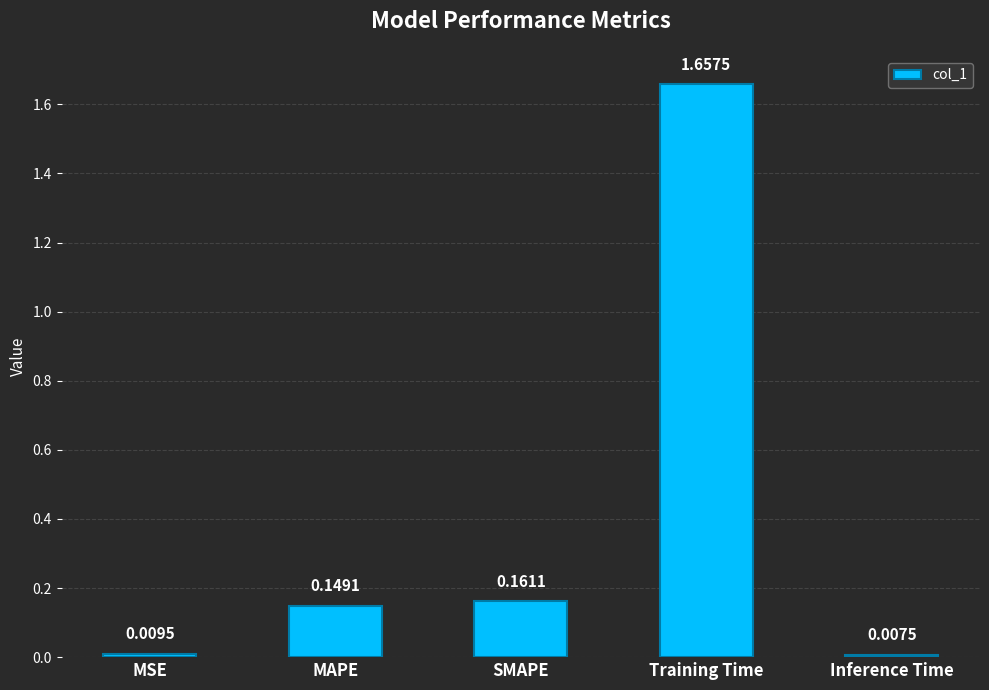

What is the label of the 5th bar from the left?

Inference Time